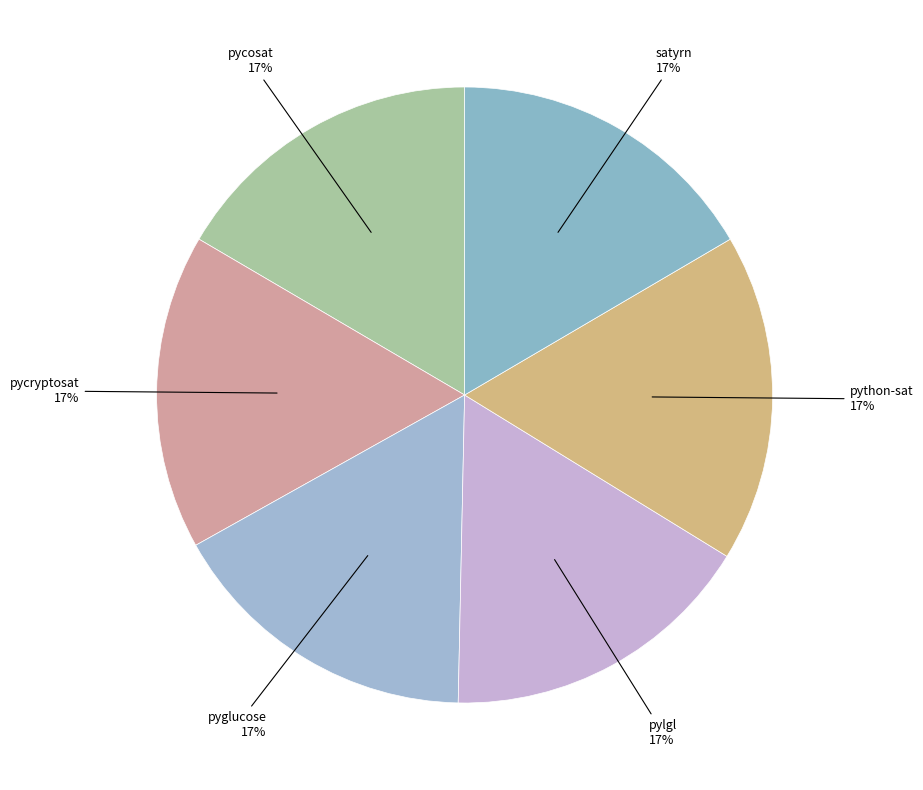

How many slices are in this pie chart?

6